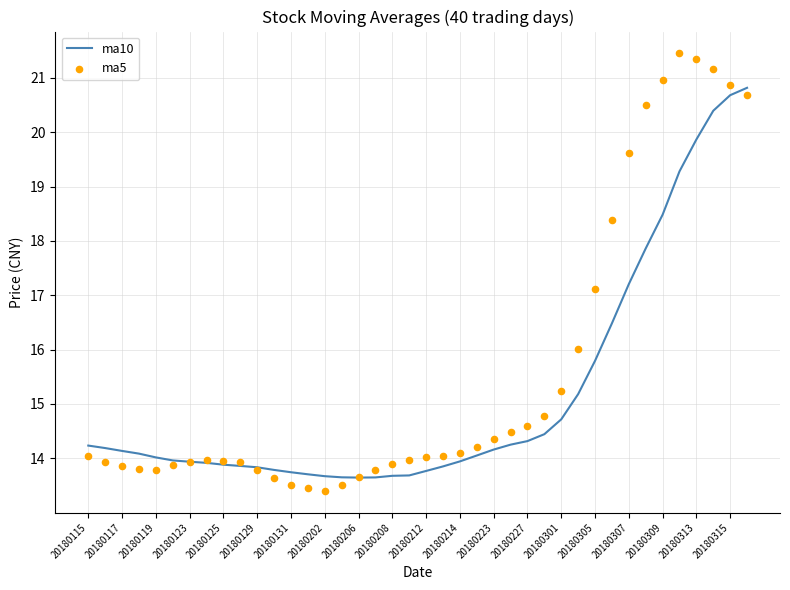

Which series contains the highest Y value?

ma5